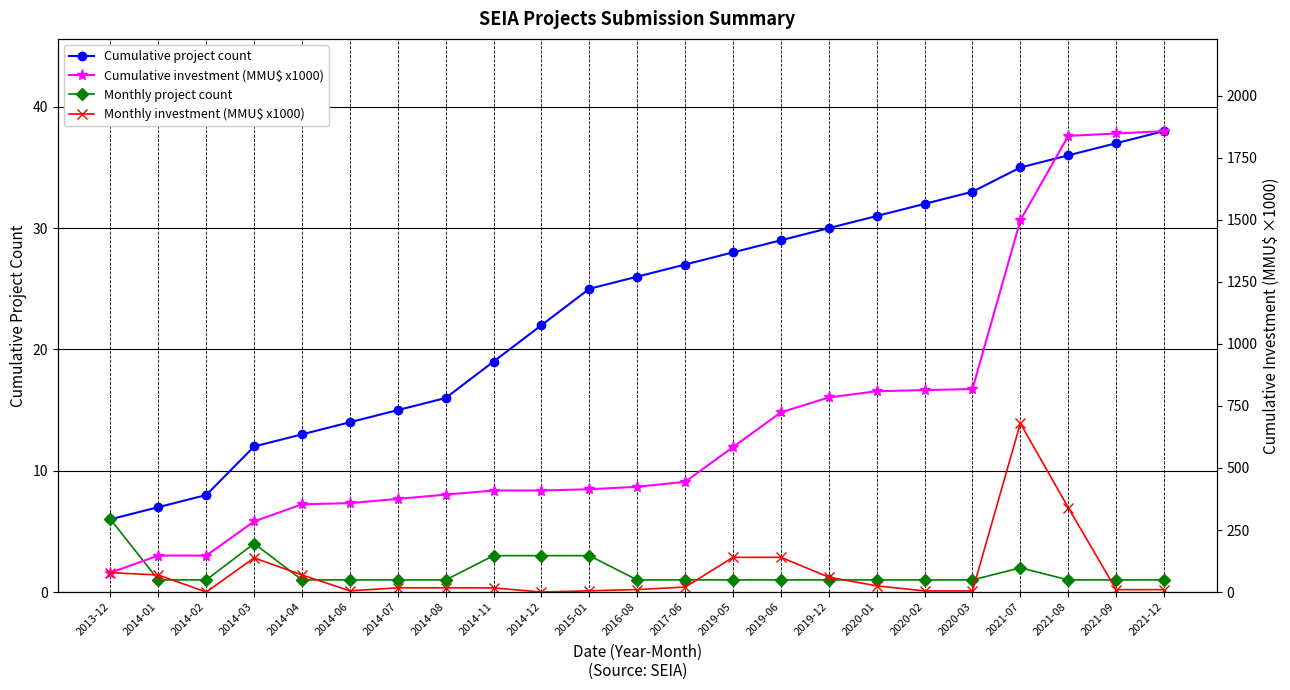

How many data points in Cumulative investment (MMU$ x1000) are above 424?

12